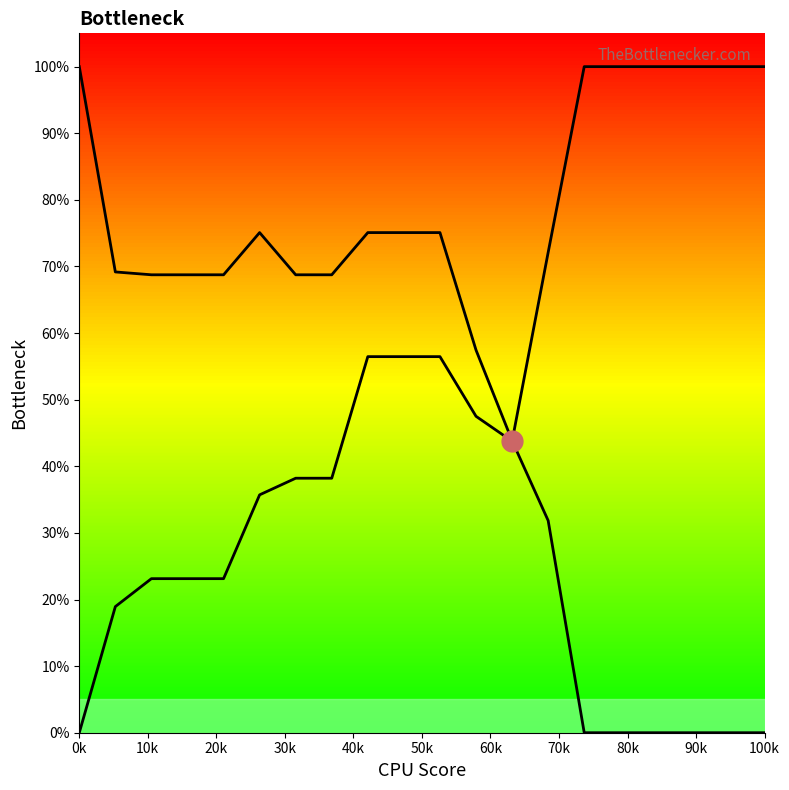

How many Row 2 values are between 0 and 1?

20